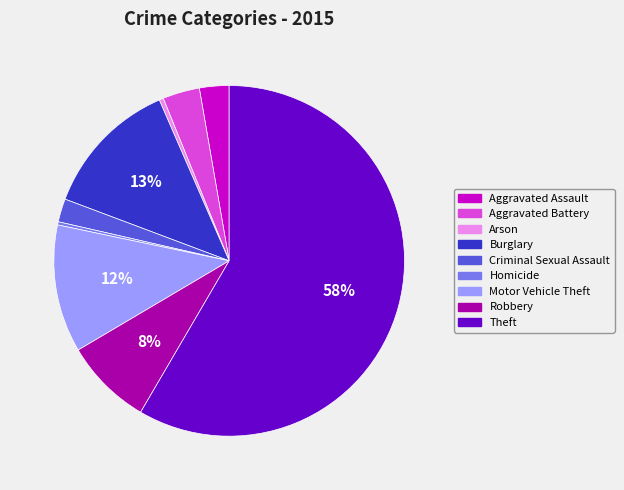

Combined, do Theft and Arson account for over 50%?

Yes